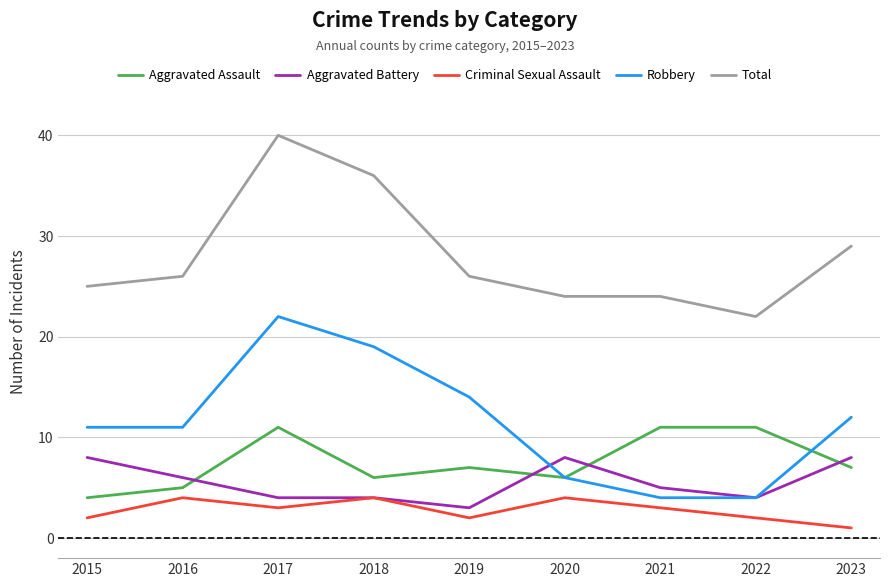

What are all the series names shown in the legend?

Aggravated Assault, Aggravated Battery, Criminal Sexual Assault, Robbery, Total